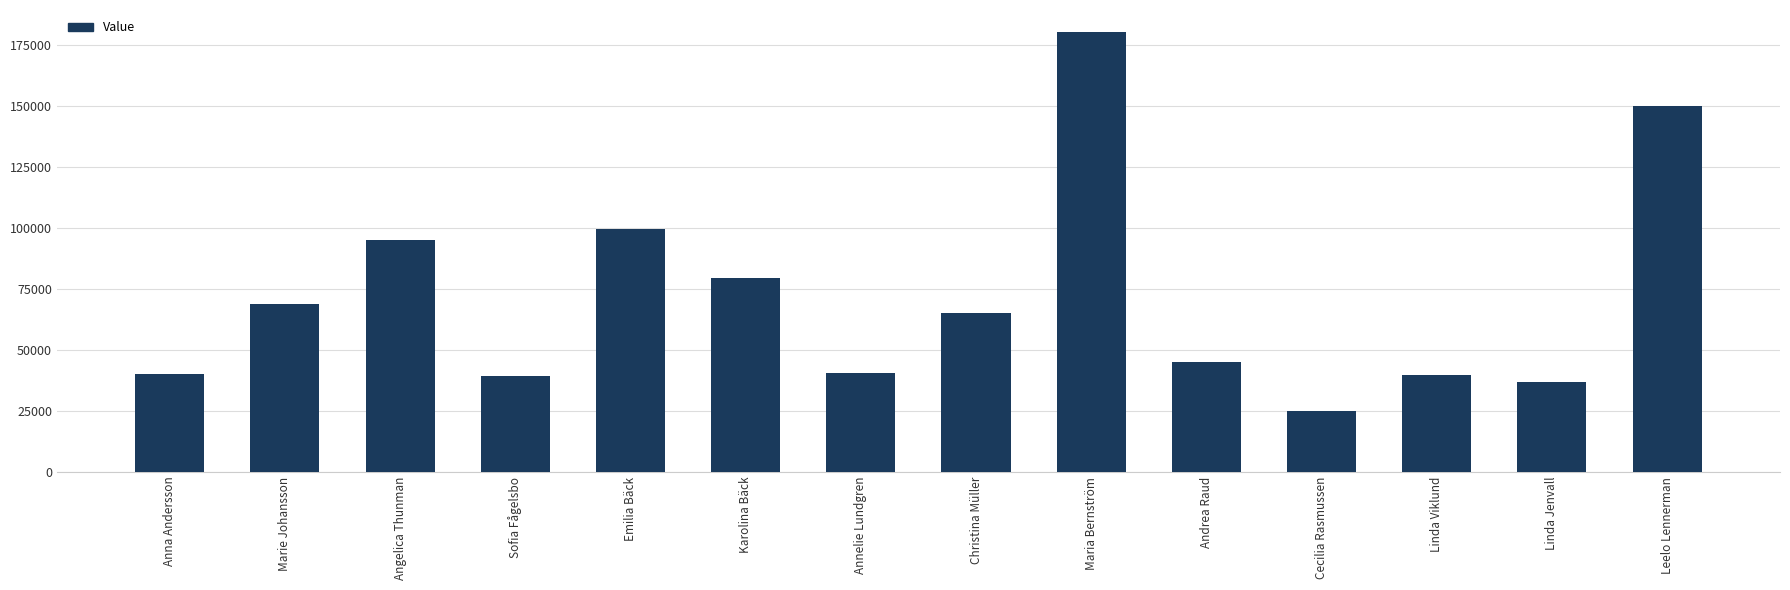

At which label does the data first exceed 65038?

Marie Johansson